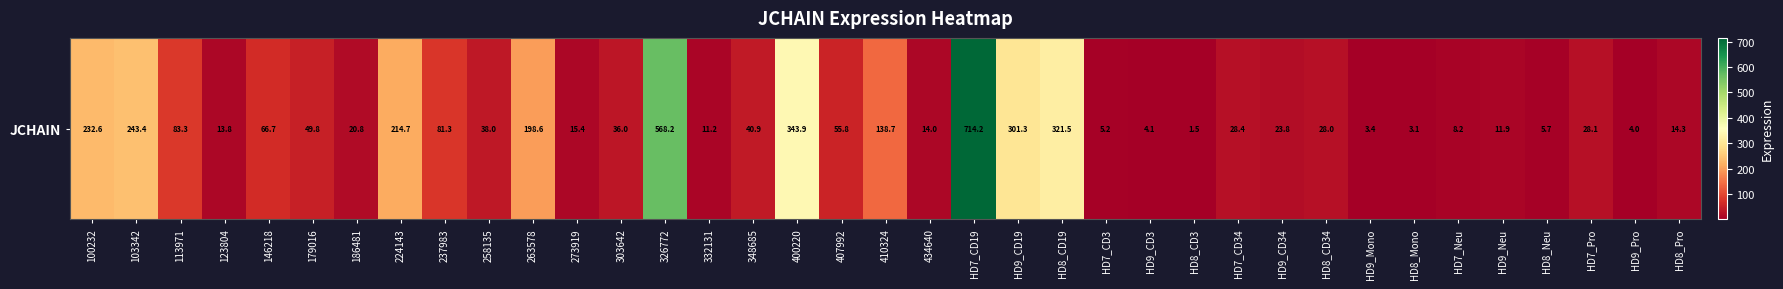

What is the difference between the maximum and minimum values?

712.7